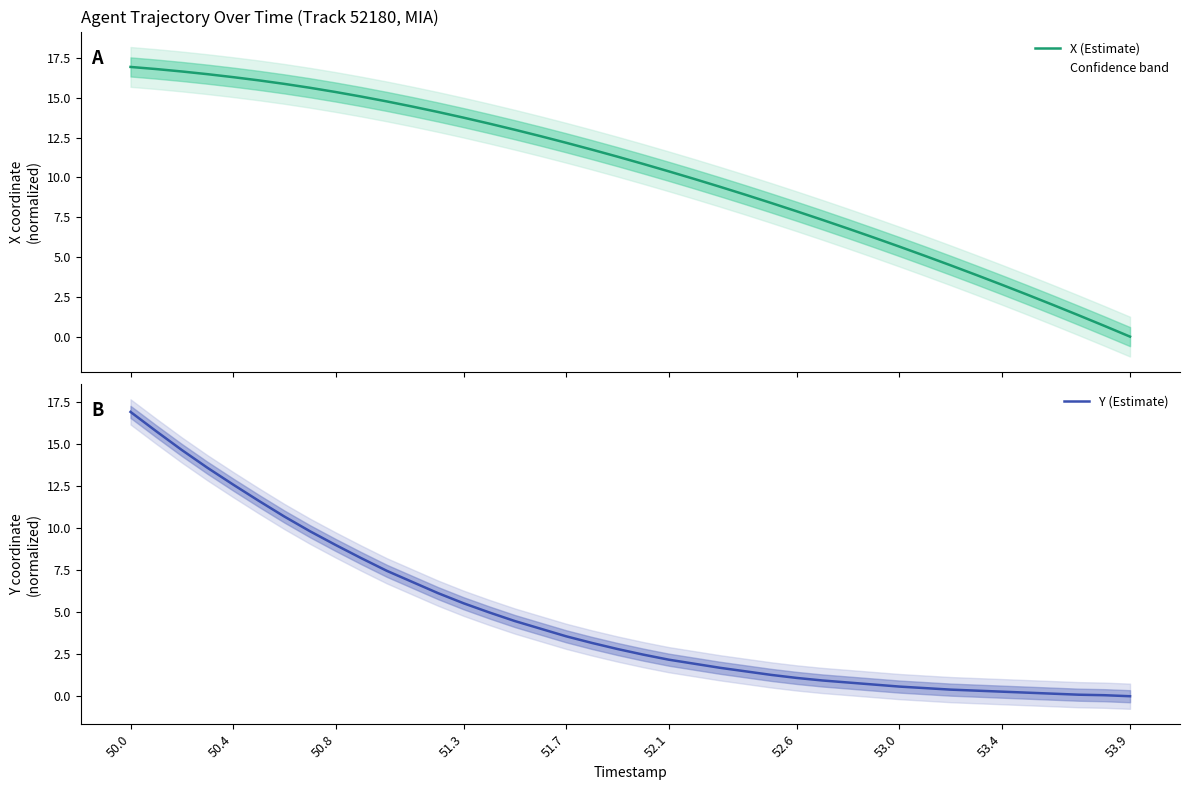

Rank the series by their average value, from highest to lowest.

X (Estimate), Y (Estimate)